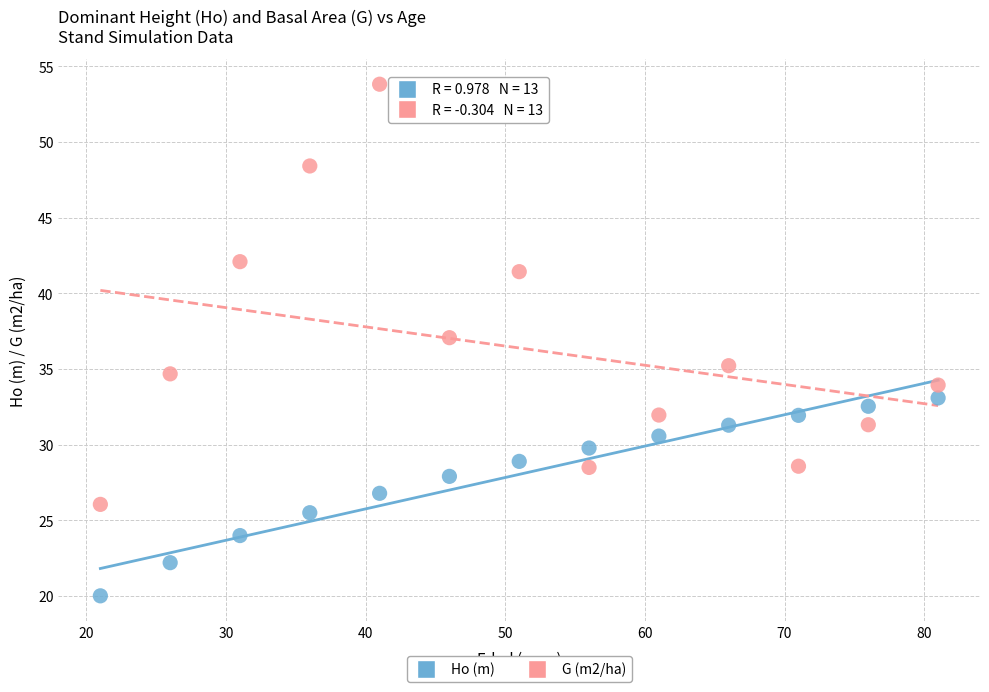

Which series reaches the maximum Y coordinate?

G (m2/ha)